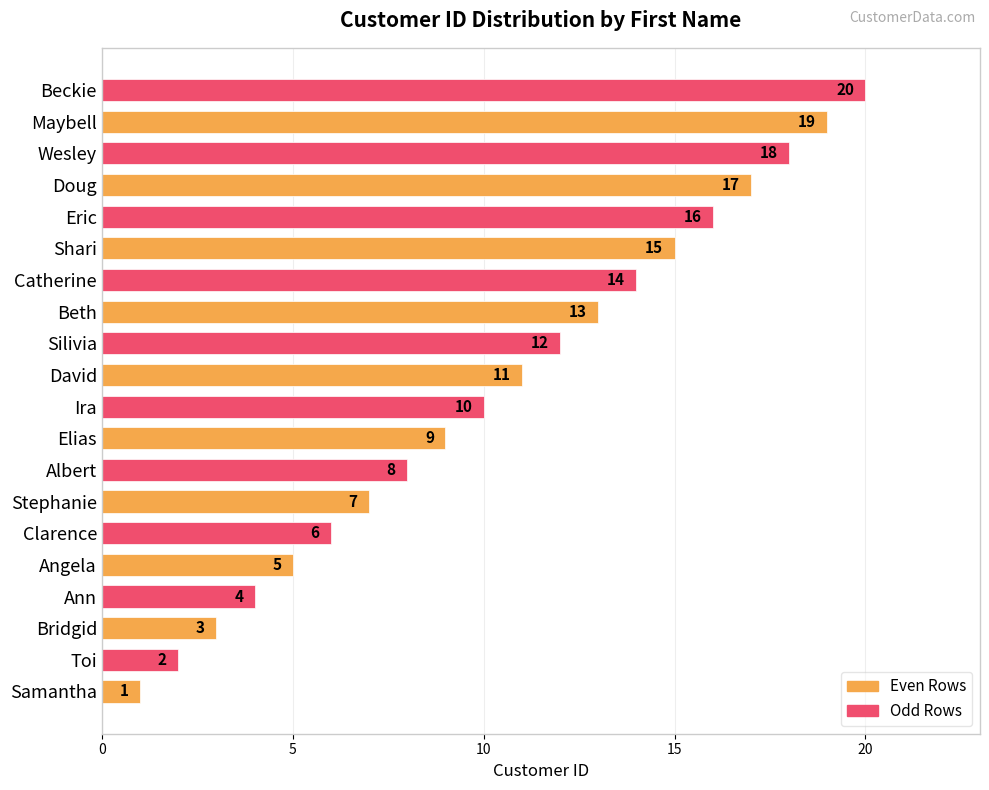

List the labels in order of value, largest first.

Beckie, Maybell, Wesley, Doug, Eric, Shari, Catherine, Beth, Silivia, David, Ira, Elias, Albert, Stephanie, Clarence, Angela, Ann, Bridgid, Toi, Samantha